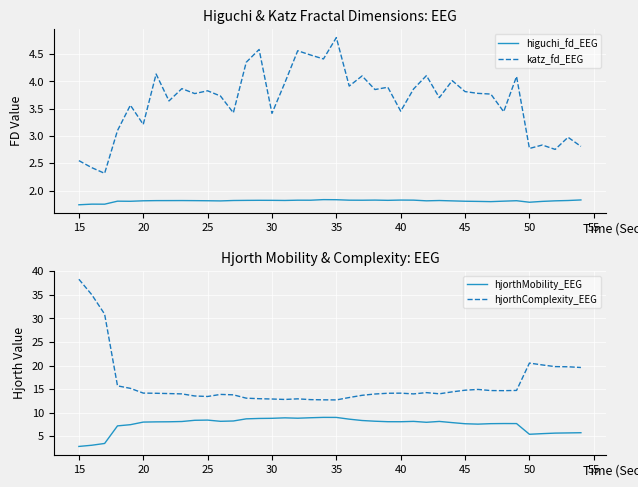

True or false: hjorthMobility_EEG and hjorthComplexity_EEG intersect in this chart.

False